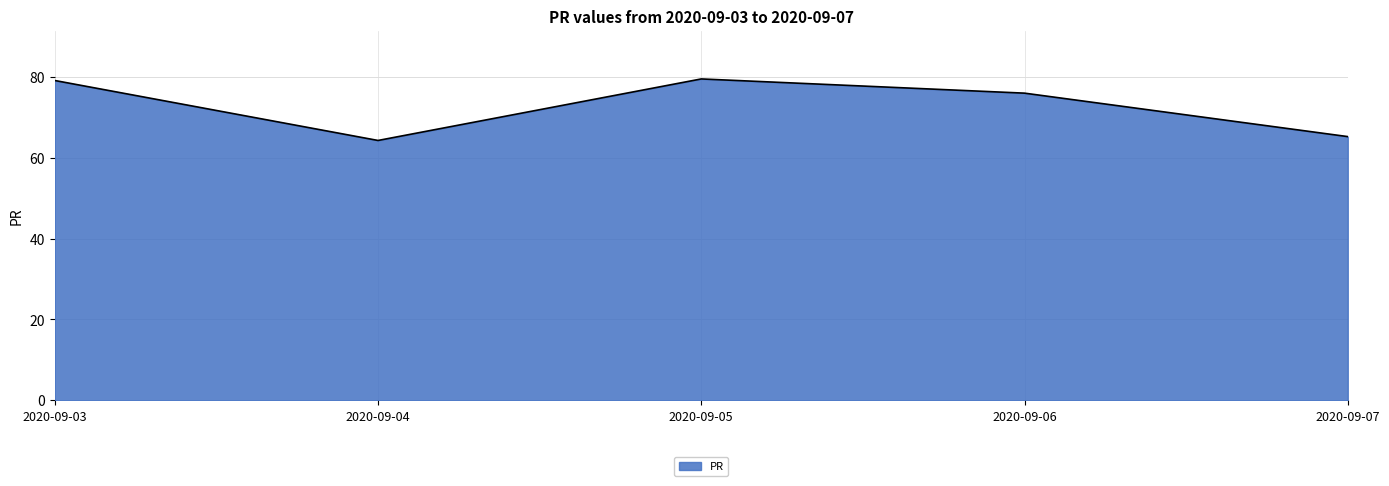

True or false: the data shows 20.9 at 2020-09-05.

False